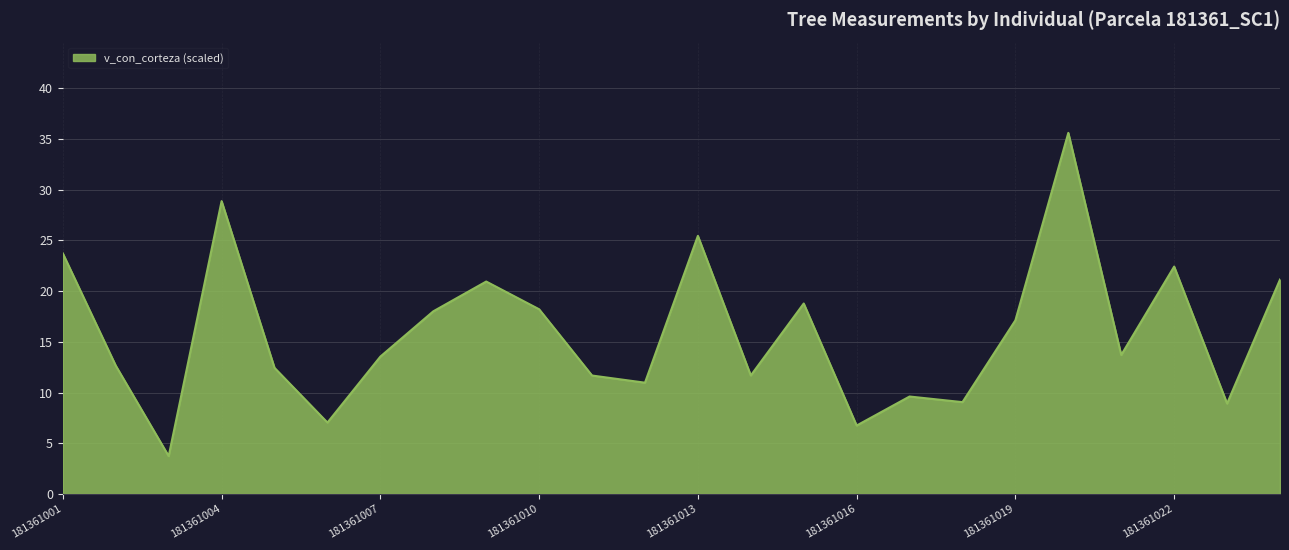

What is the difference between the maximum and minimum values?

31.9